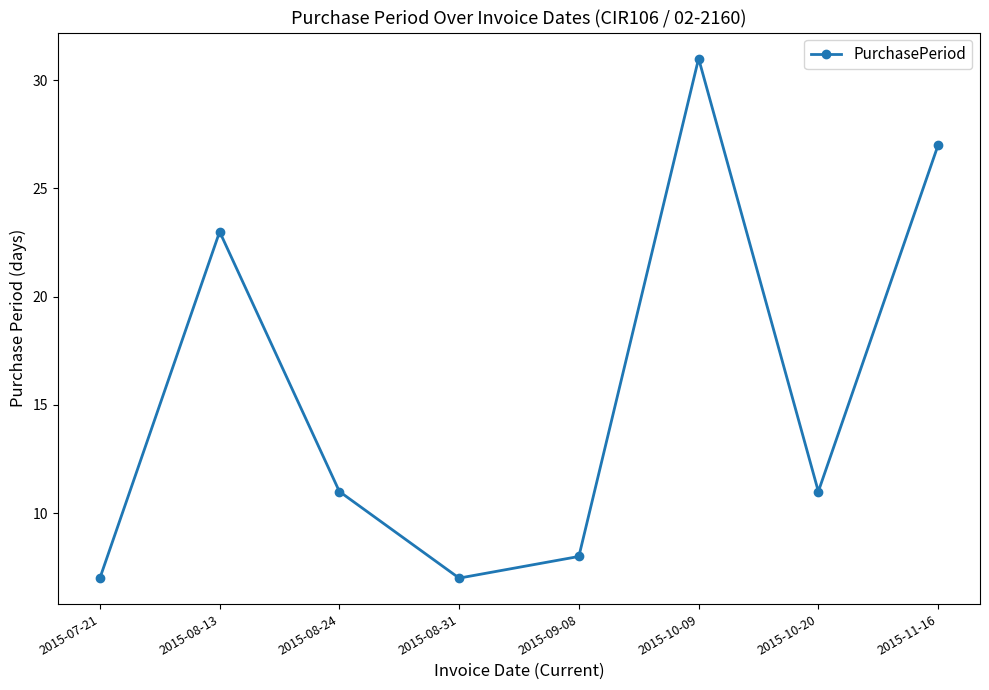

Reading right to left, extract all data points from this chart.

2015-11-16=27	2015-10-20=11	2015-10-09=31	2015-09-08=8	2015-08-31=7	2015-08-24=11	2015-08-13=23	2015-07-21=7